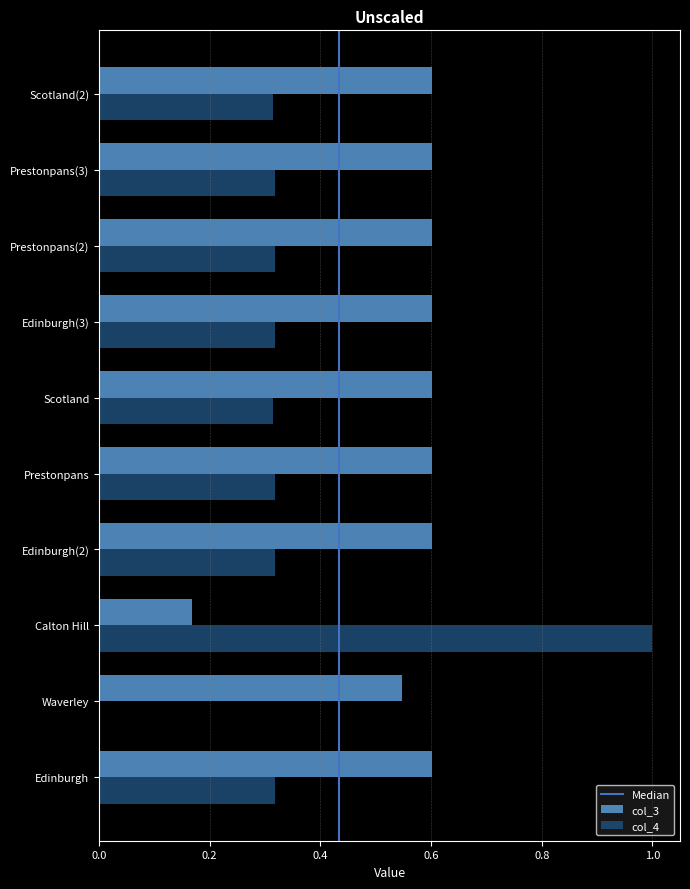

What is the sum of all col_3 values?

5.5